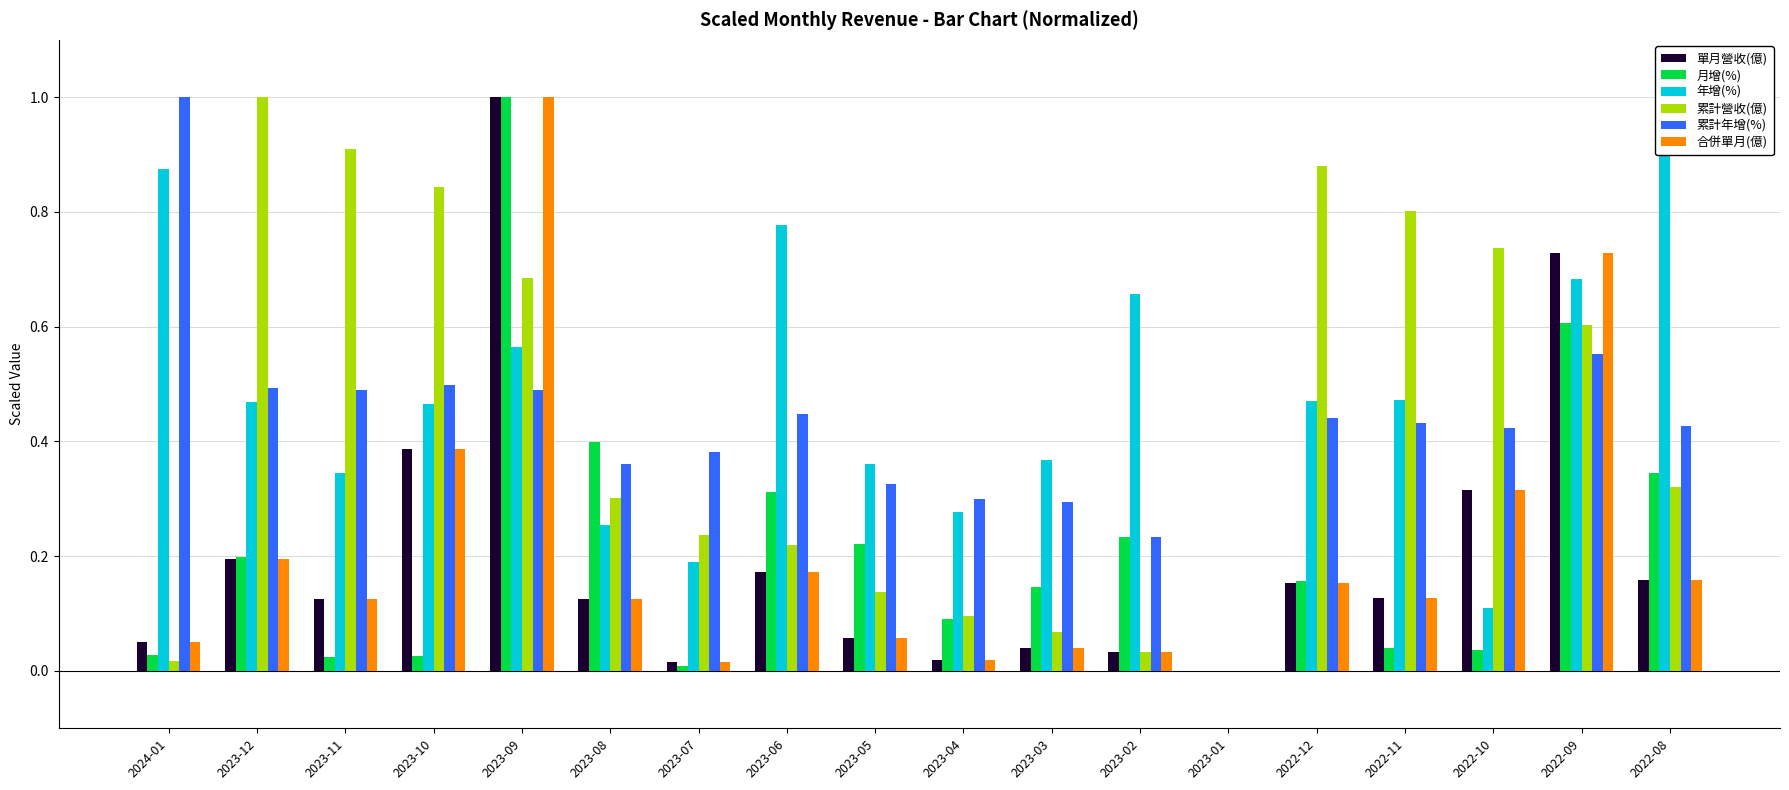

How many 年增(%) values are between 0 and 1?

18